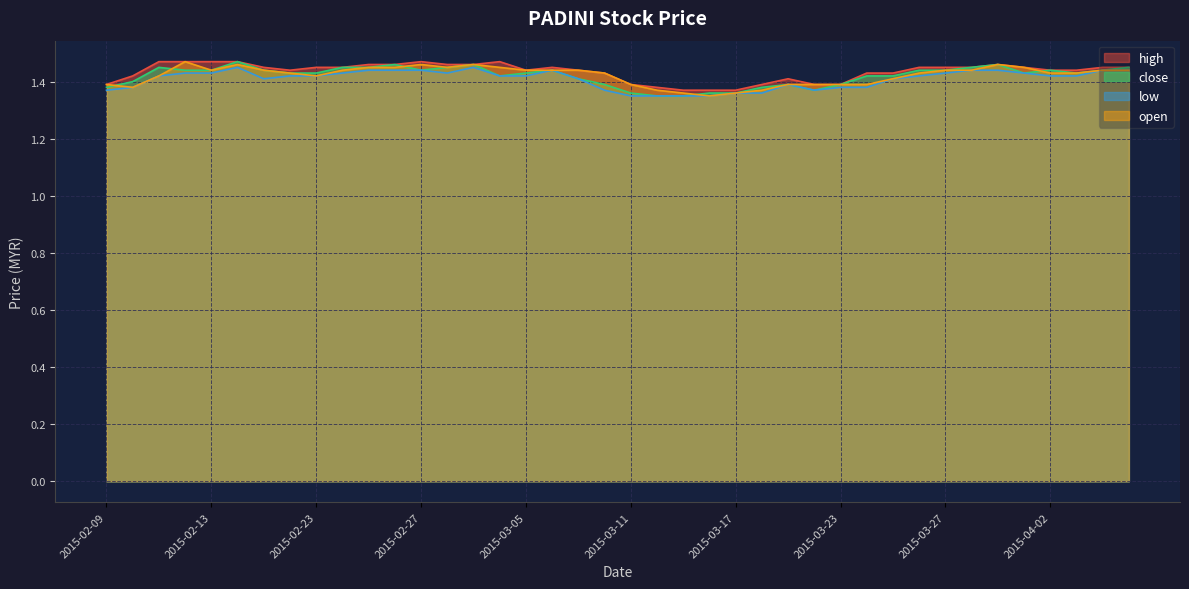

True or false: high has a value of 1.4 at 2015-03-26.

True